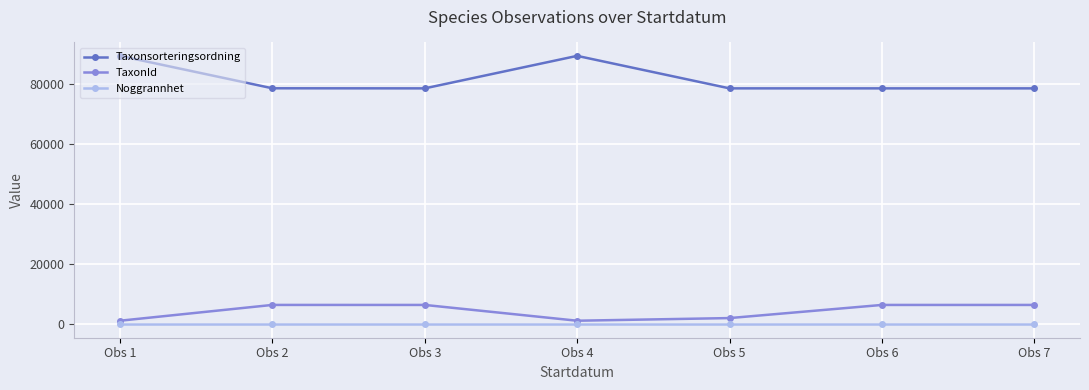

Is it true that TaxonId equals 6458 at Obs 6?

True